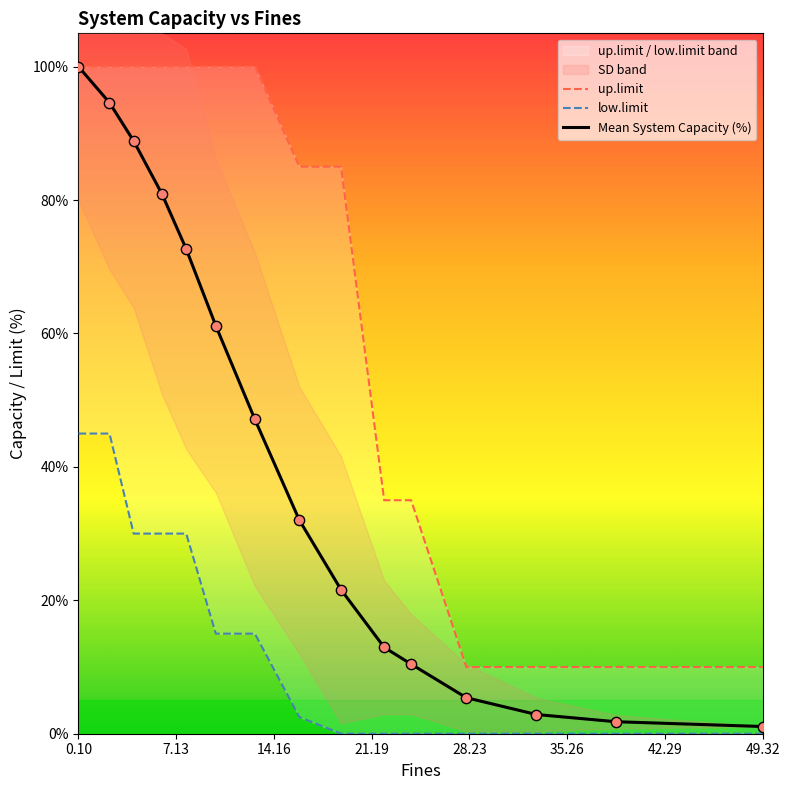

Which series has the largest Y range (max minus min)?

Mean System Capacity (%)